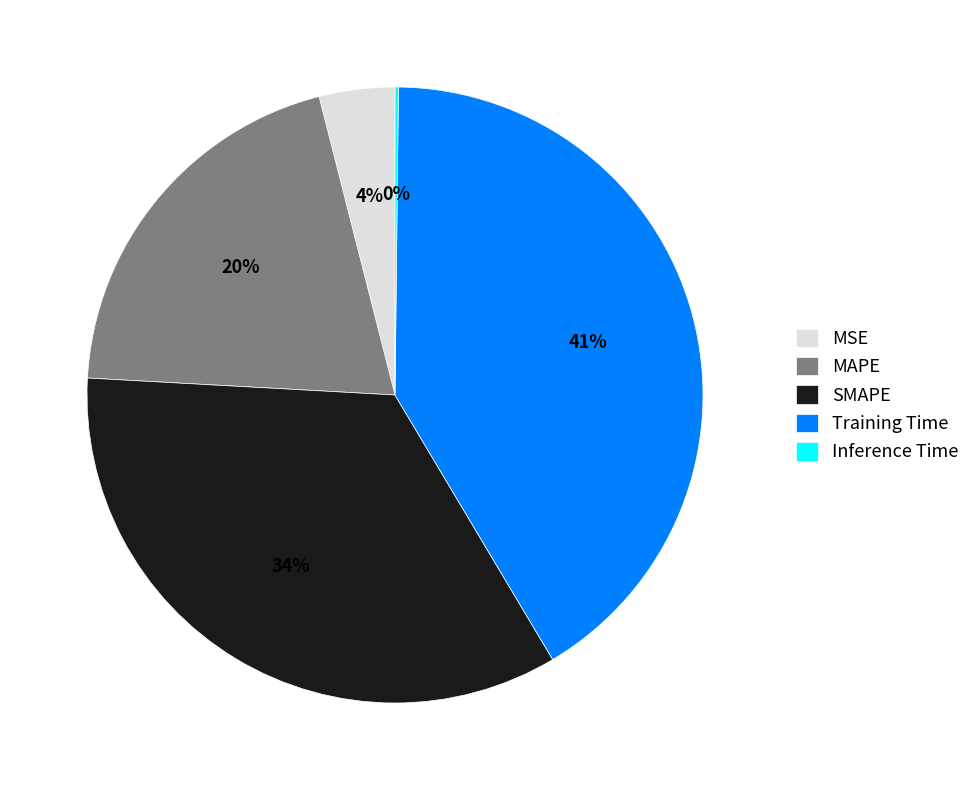

The MAPE slice represents 20% of the pie. True or false?

True